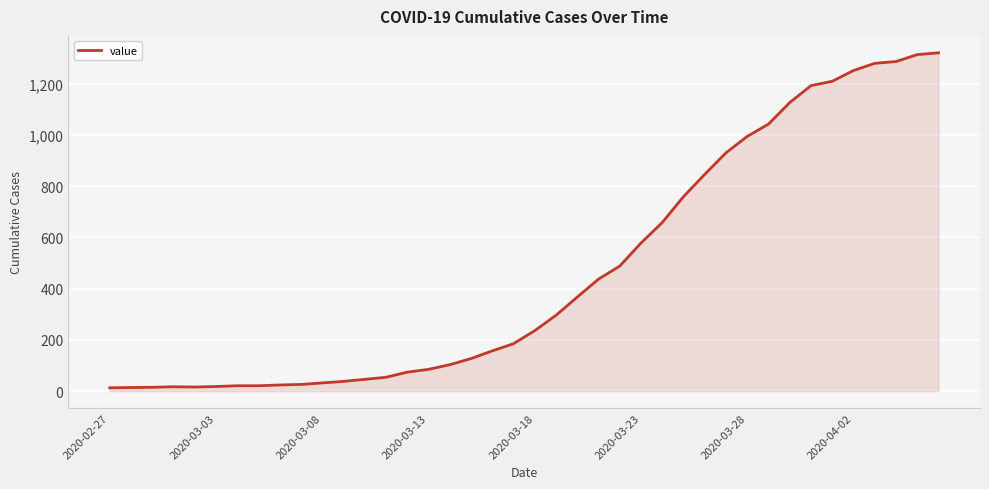

What is the maximum value shown in the chart?

1320